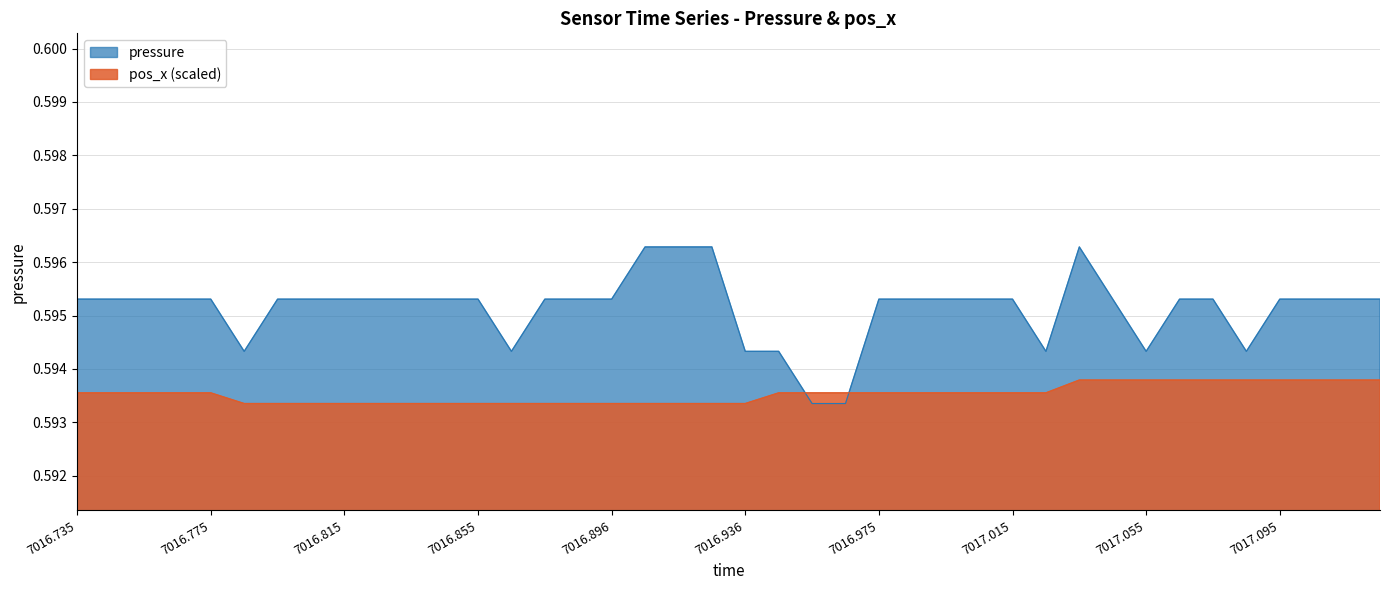

After their last crossing, which series has the higher values: pos_x (scaled) or pressure?

pressure